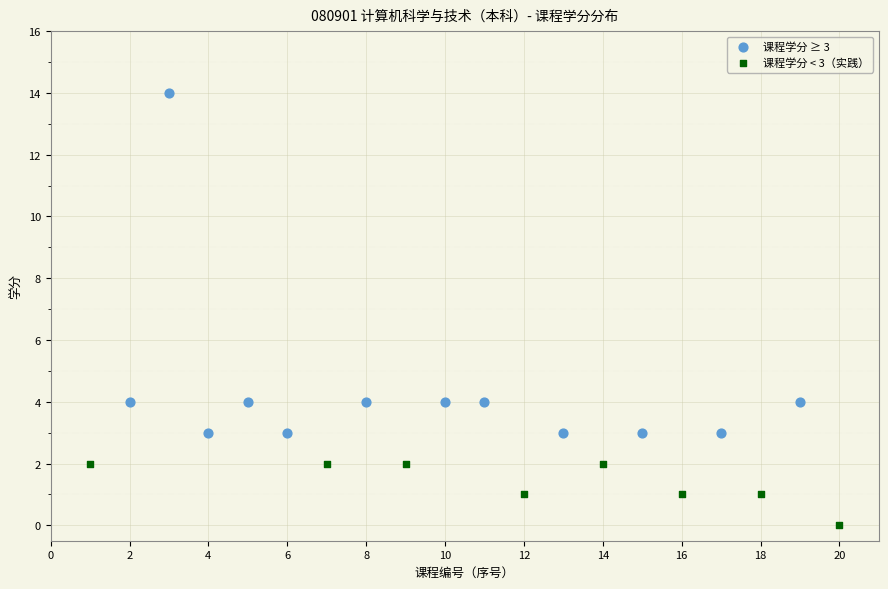

Which series has the largest Y range (max minus min)?

课程学分 ≥ 3